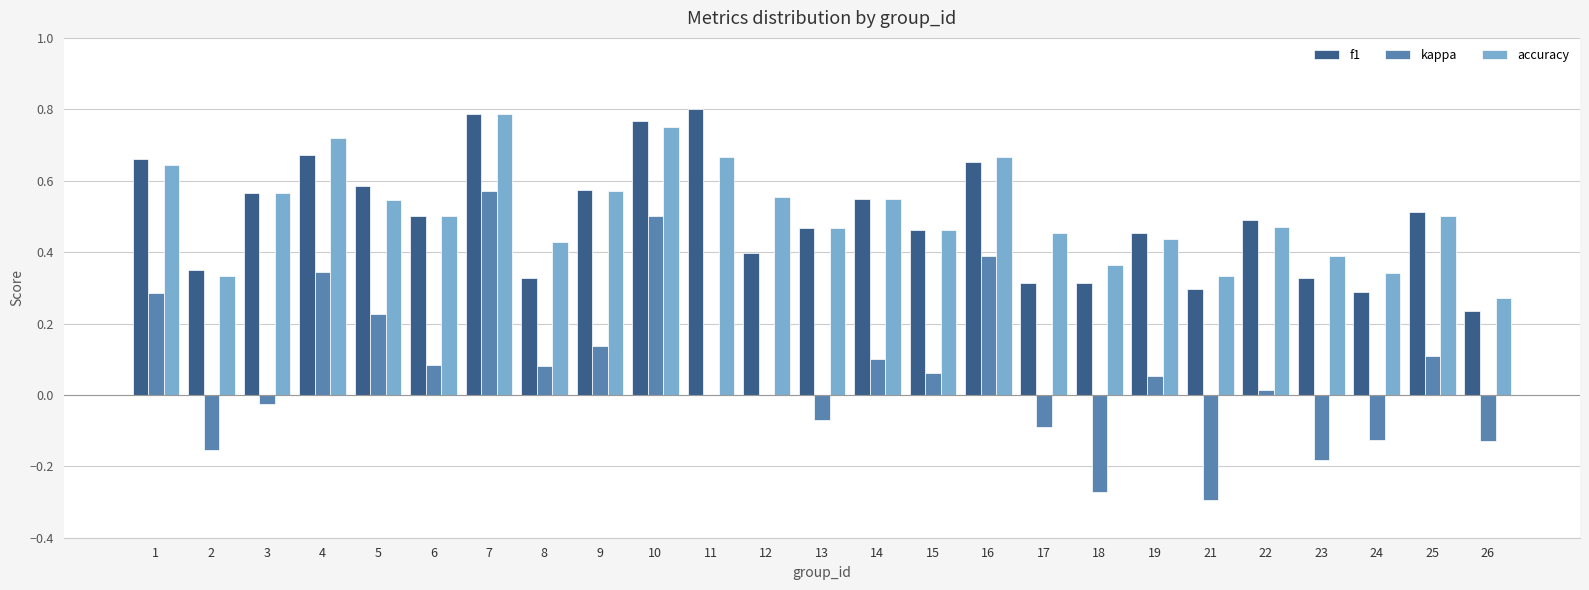

What is the sum of the accuracy values at 9 and 25?

1.1